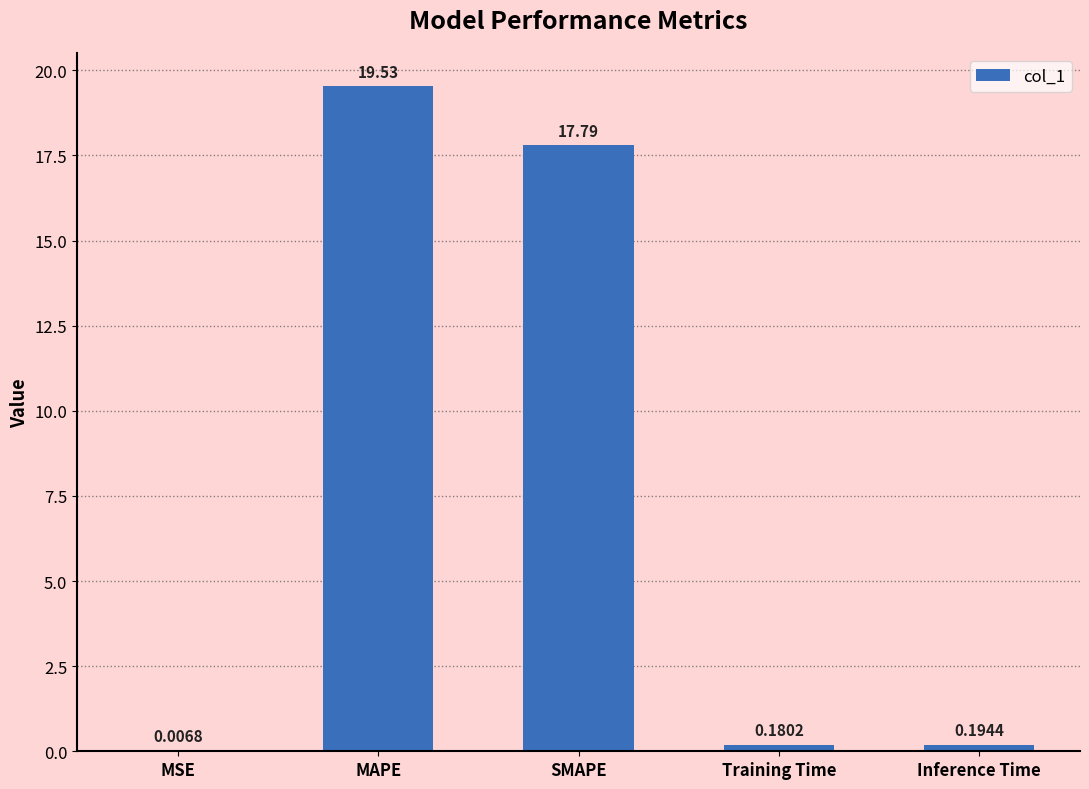

At which label is the value closest to 9?

SMAPE